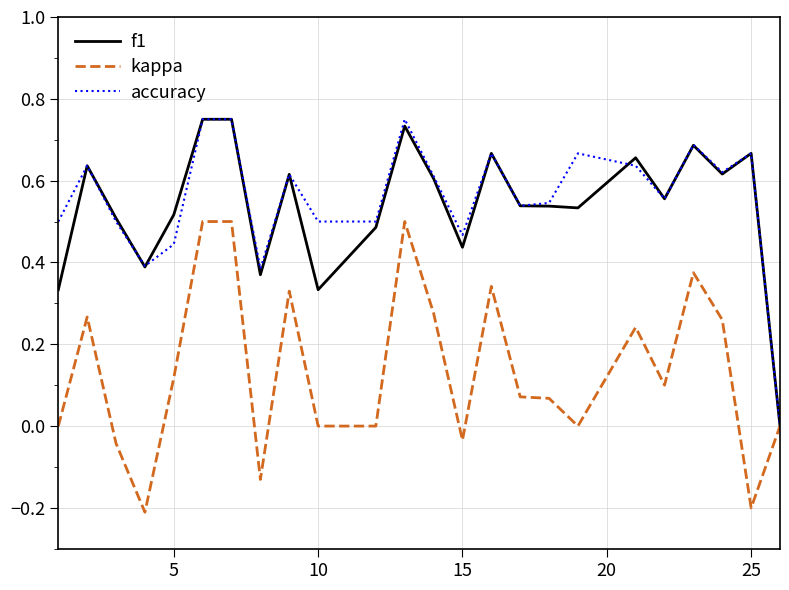

True or false: kappa has more than 1 points higher than both neighbors.

True